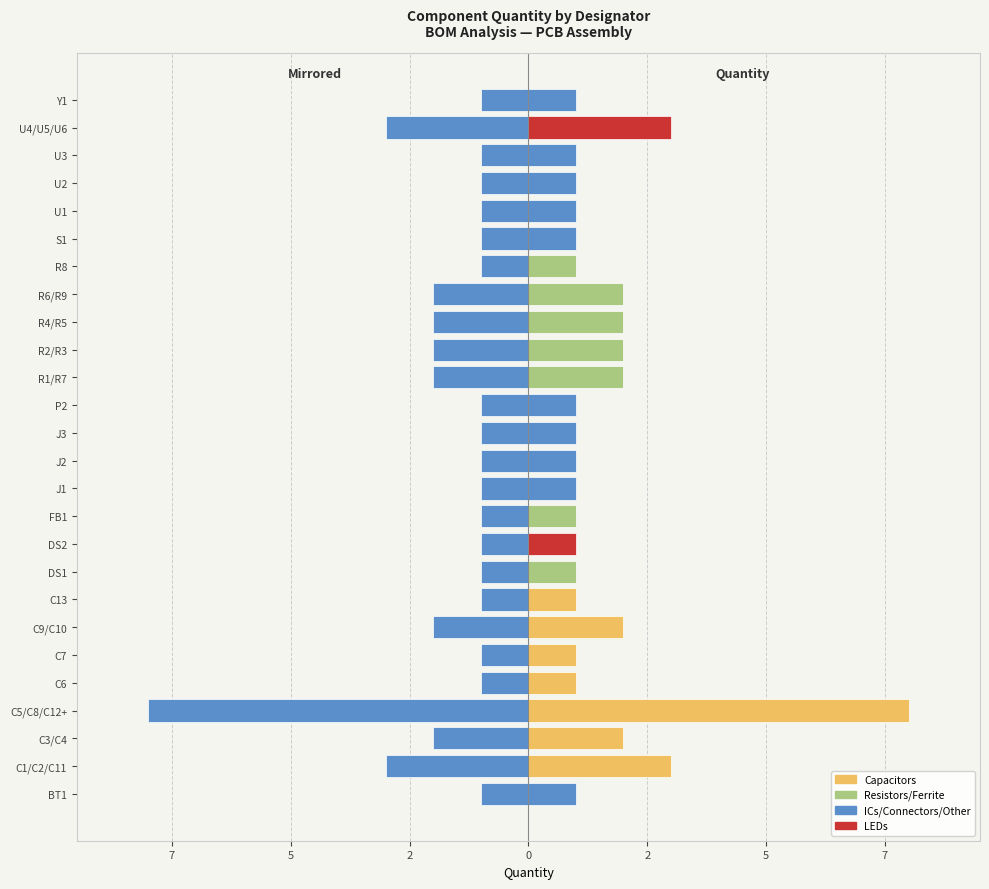

List the series in order of their peak value, lowest first.

Mirrored Quantity, Quantity